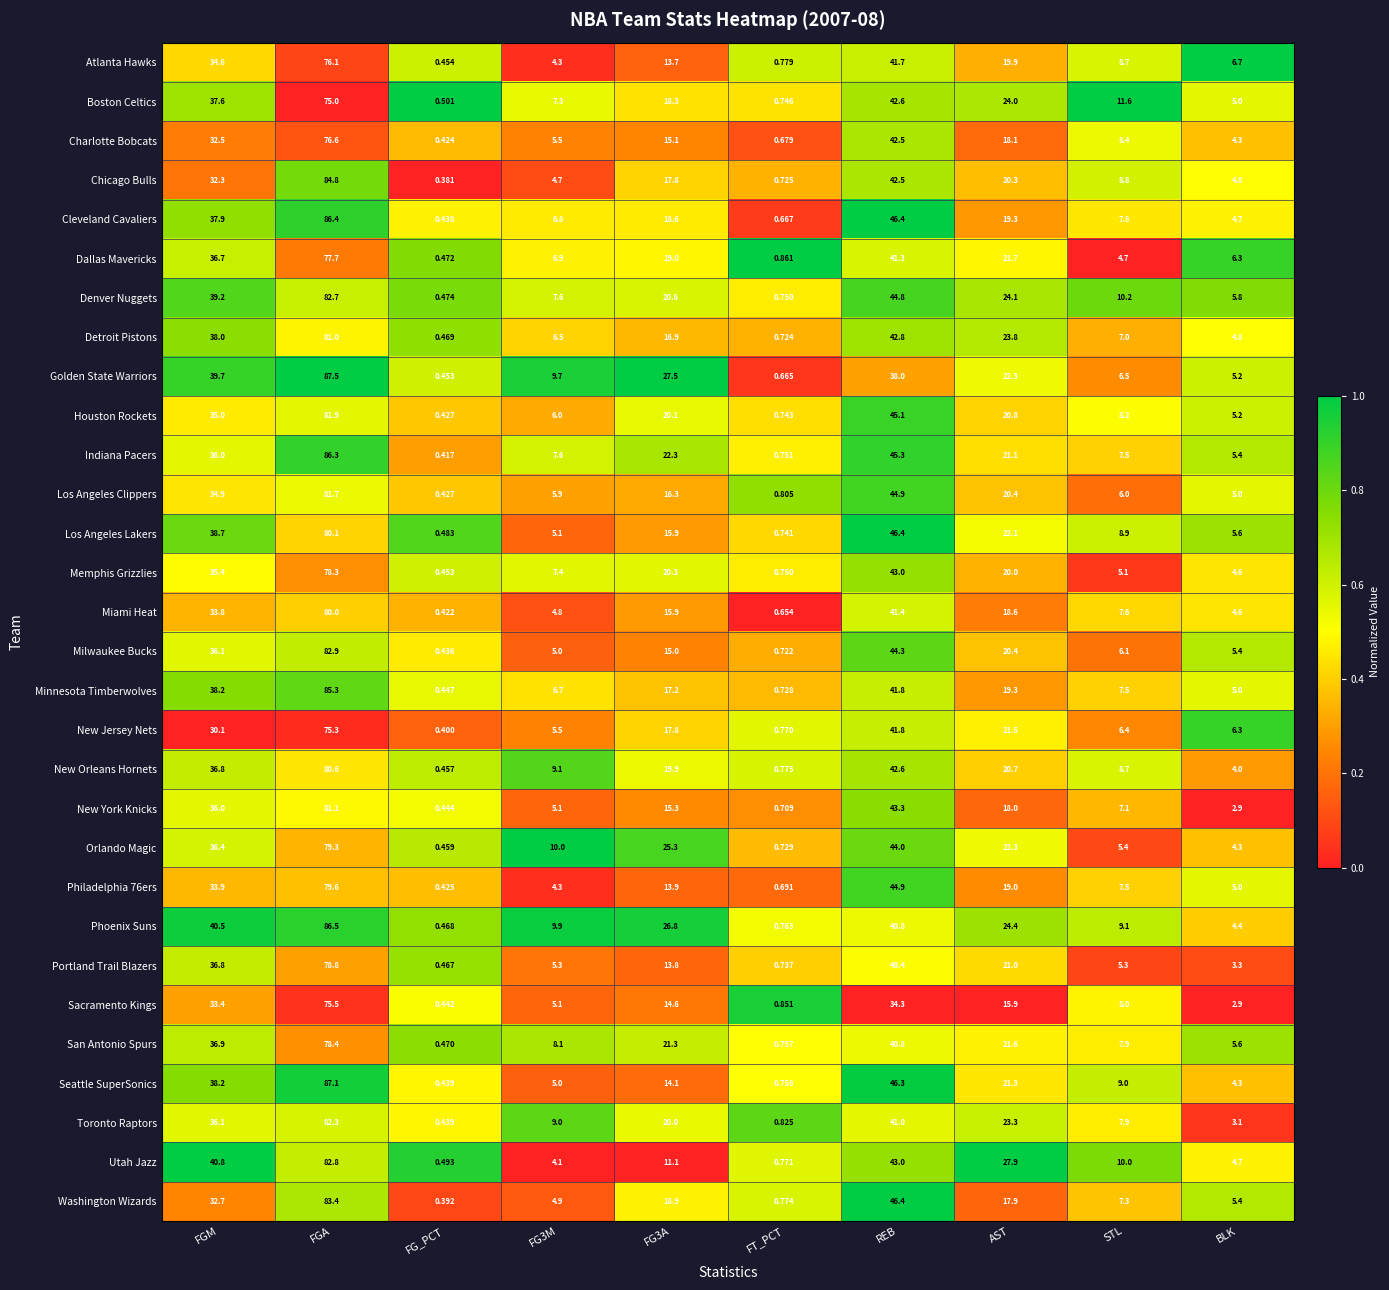

How many distinct data groups are displayed?

30